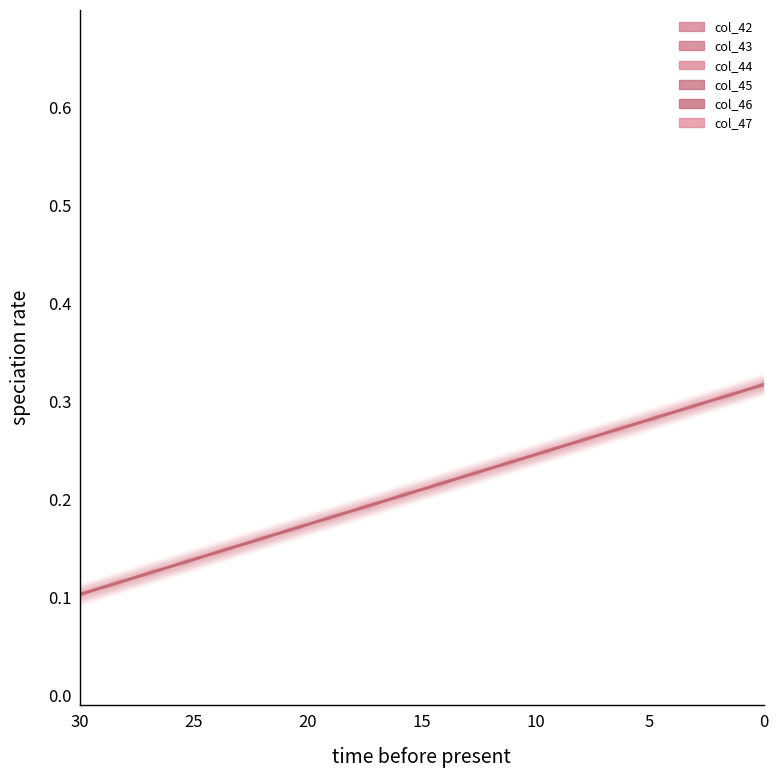

Which series ends up on top after the final intersection of col_42 and col_44?

col_42